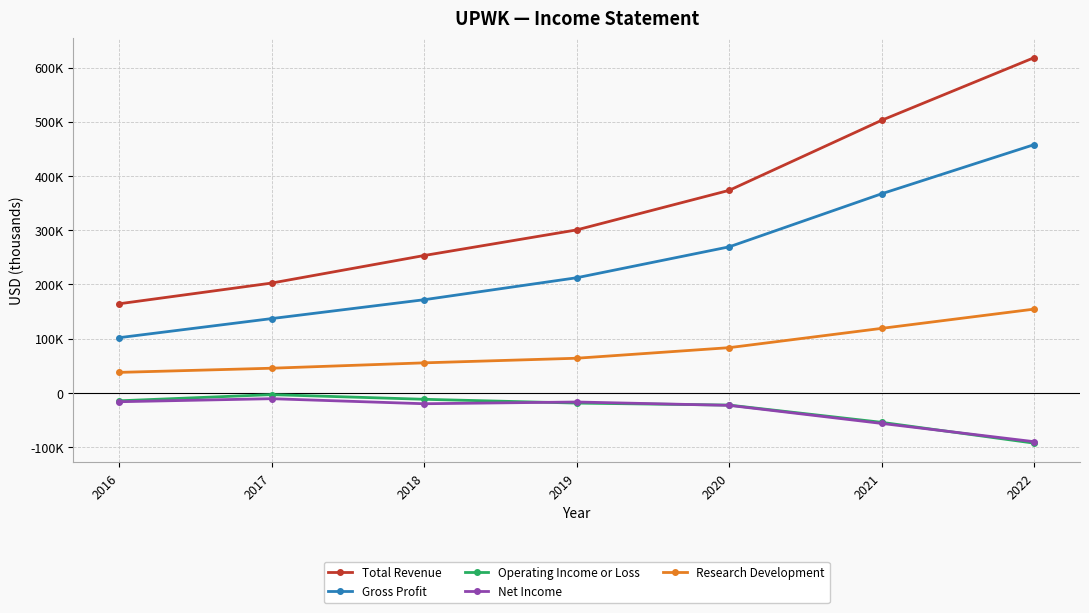

True or false: Research Development and Operating Income or Loss cross at least once.

False